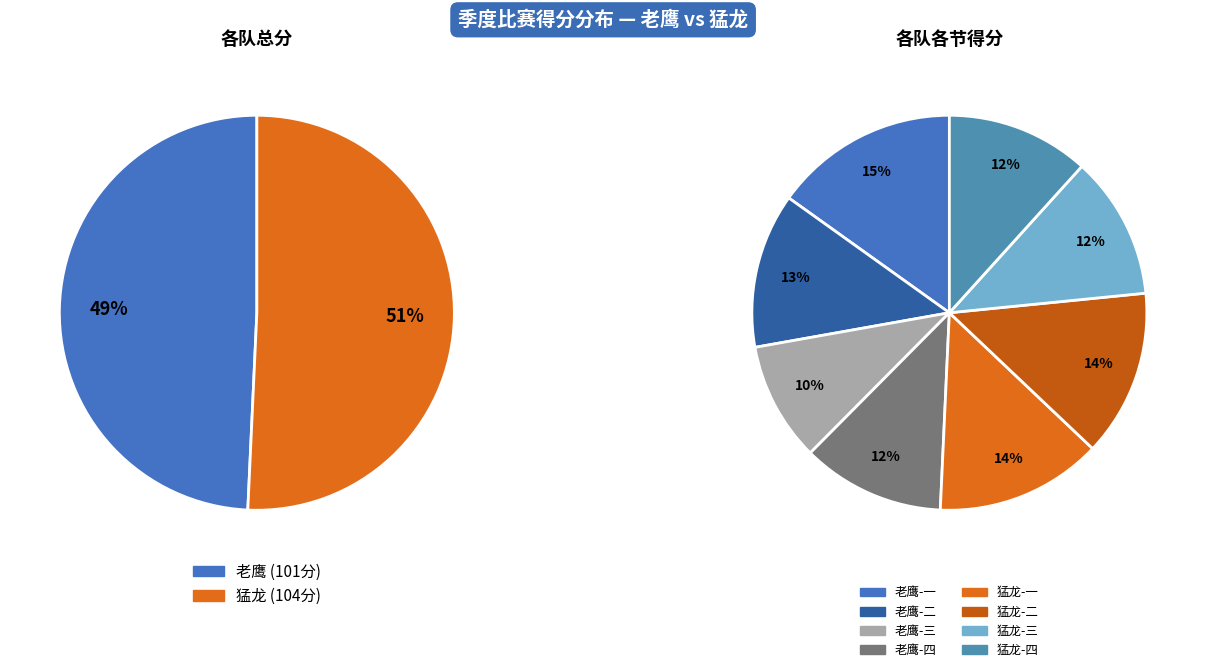

The 老鹰-三 slice represents 10% of the pie. True or false?

True